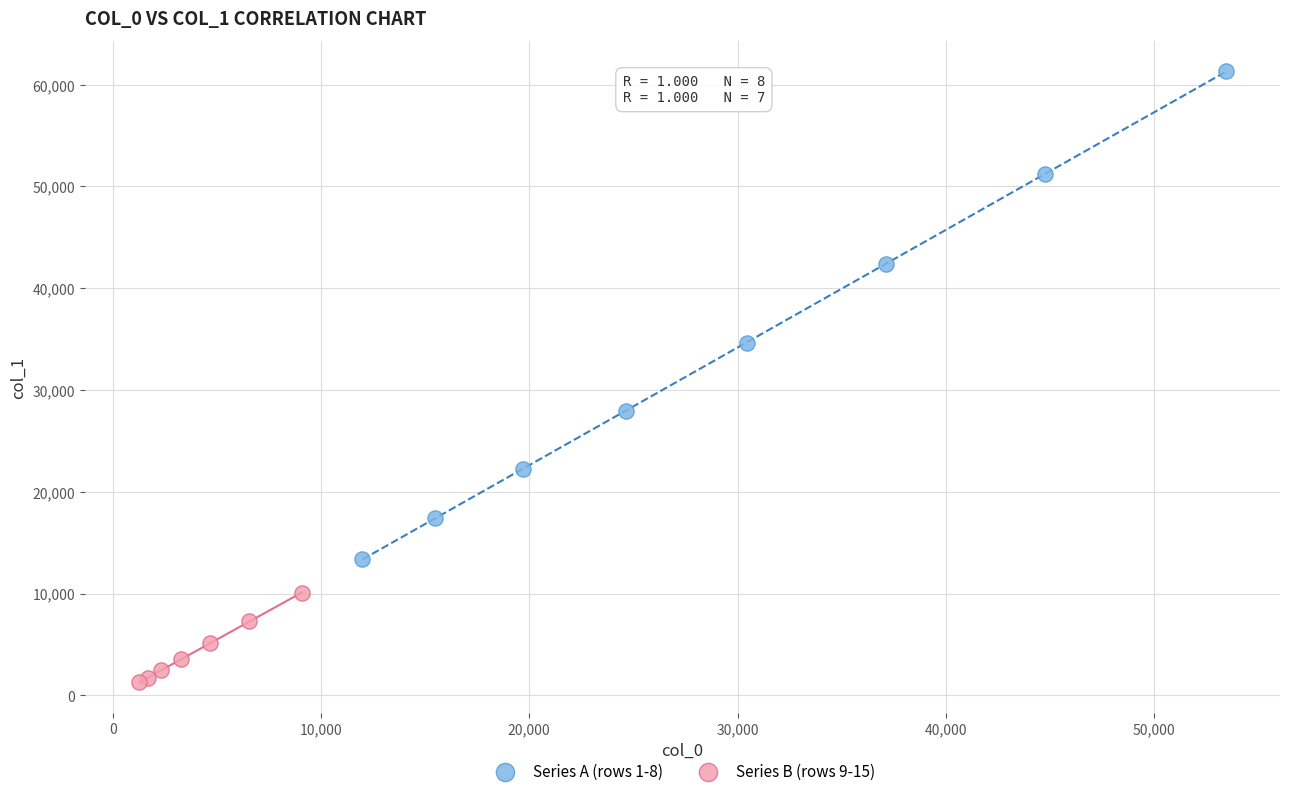

What are all the series names shown in the legend?

Series A (rows 1-8), Series B (rows 9-15)